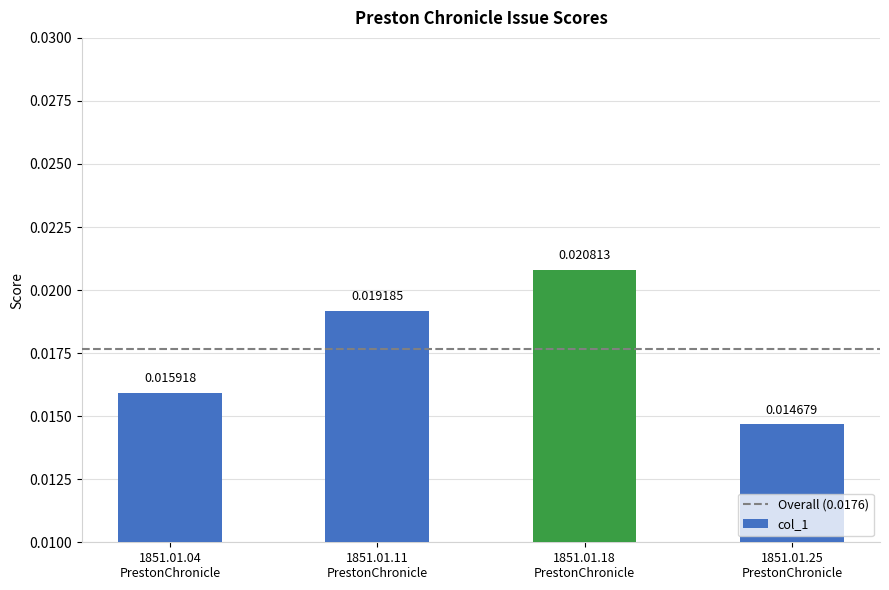

List the labels in order of value, largest first.

1851.01.18
PrestonChronicle, 1851.01.11
PrestonChronicle, 1851.01.04
PrestonChronicle, 1851.01.25
PrestonChronicle